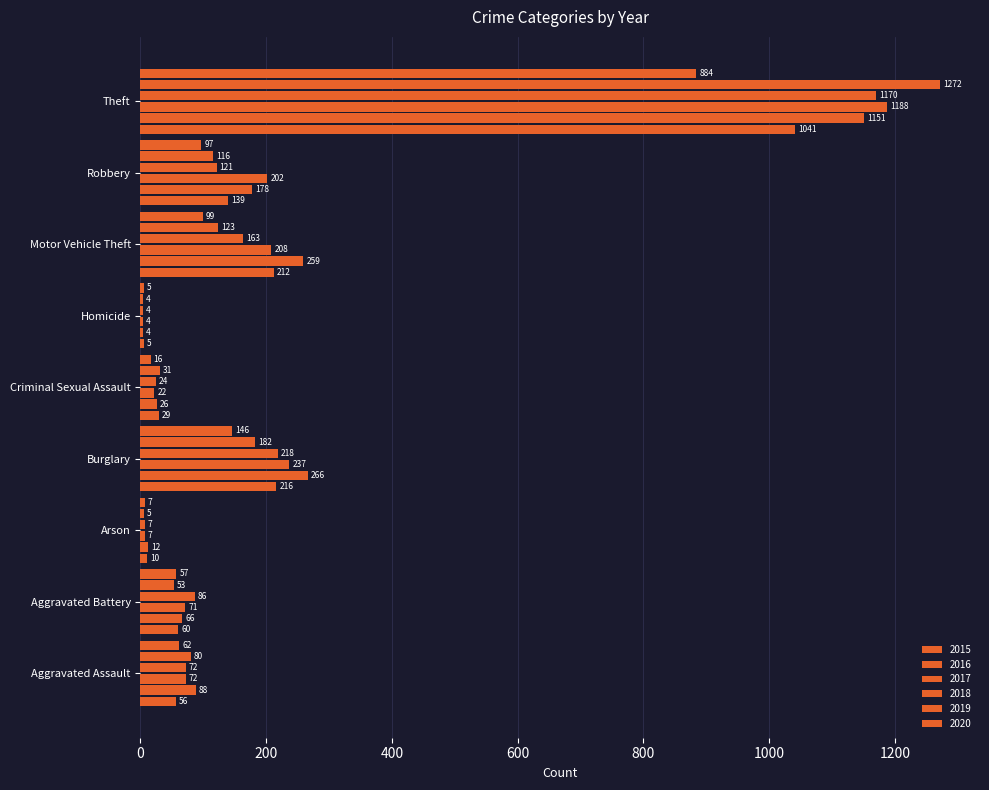

What is the smallest value displayed?

4